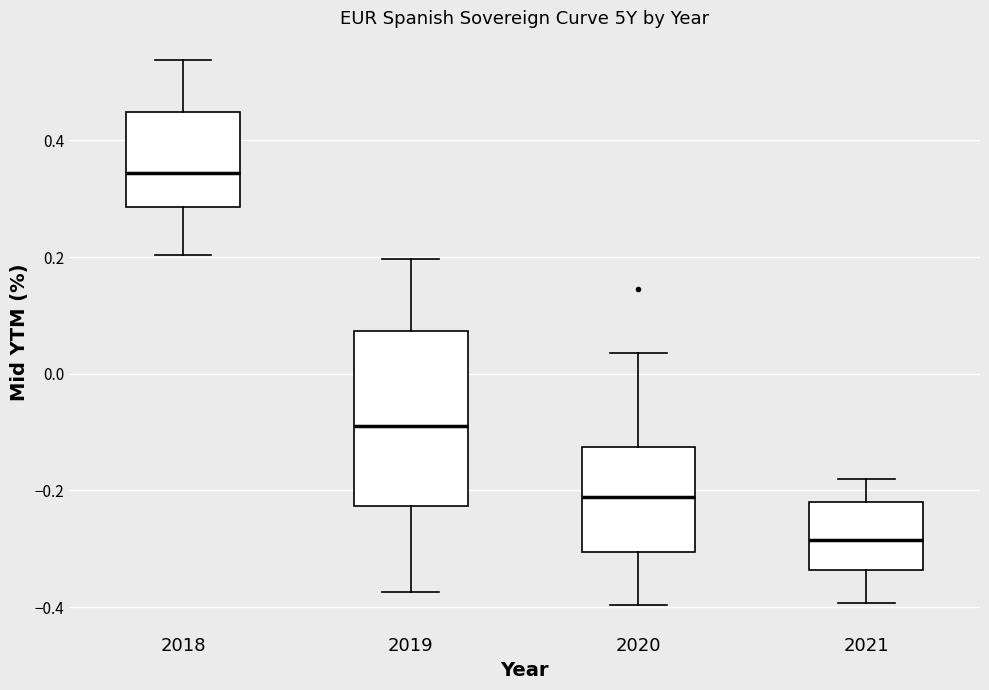

Comparing the boxes themselves (not the whiskers), which one is the tallest?

2019